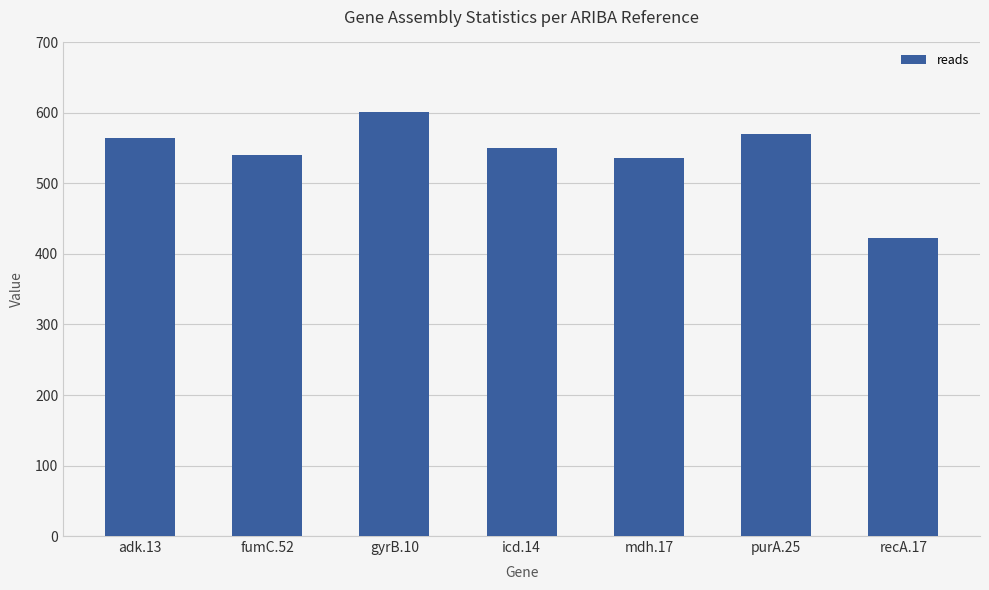

How many distinct data groups are displayed?

1